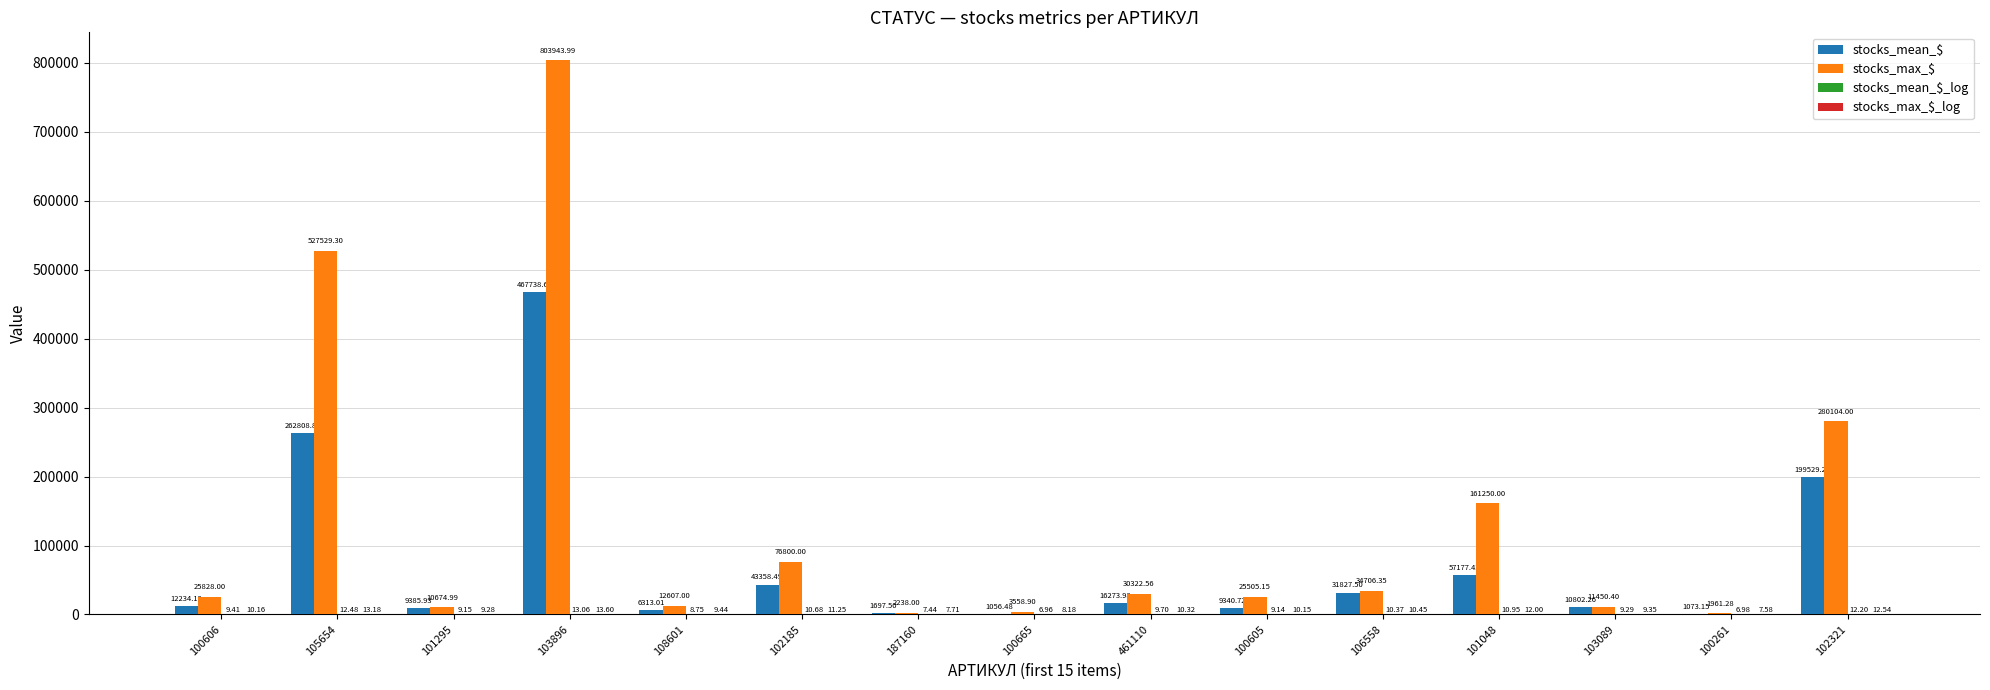

What is the total value across all series at 100665?

4630.5